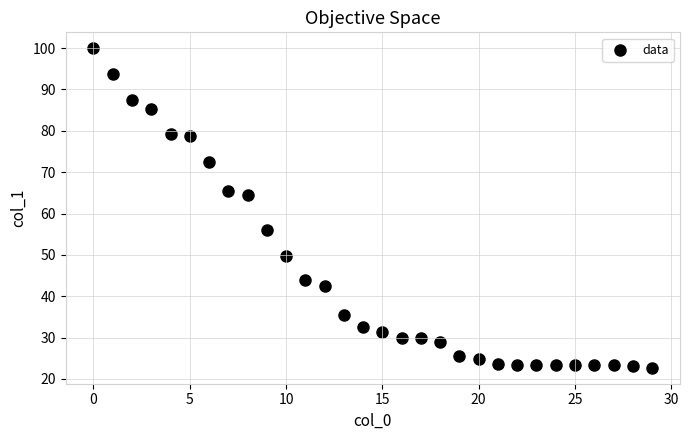

What is the range of Y values (max minus min)?

77.3